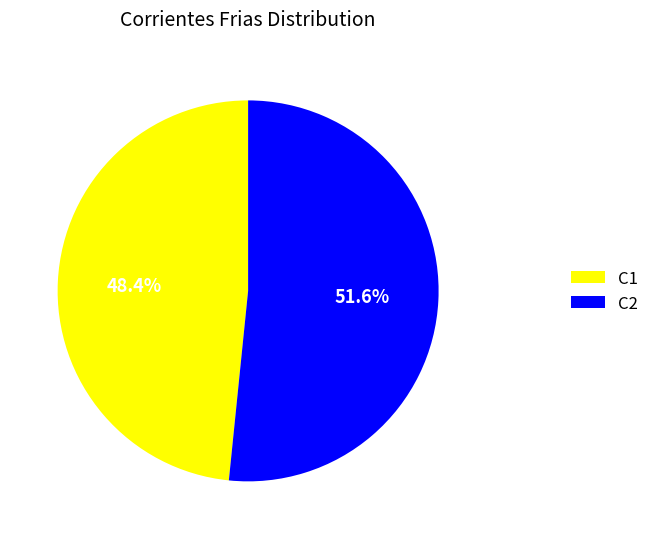

Rank the categories by value from highest to lowest.

C2, C1